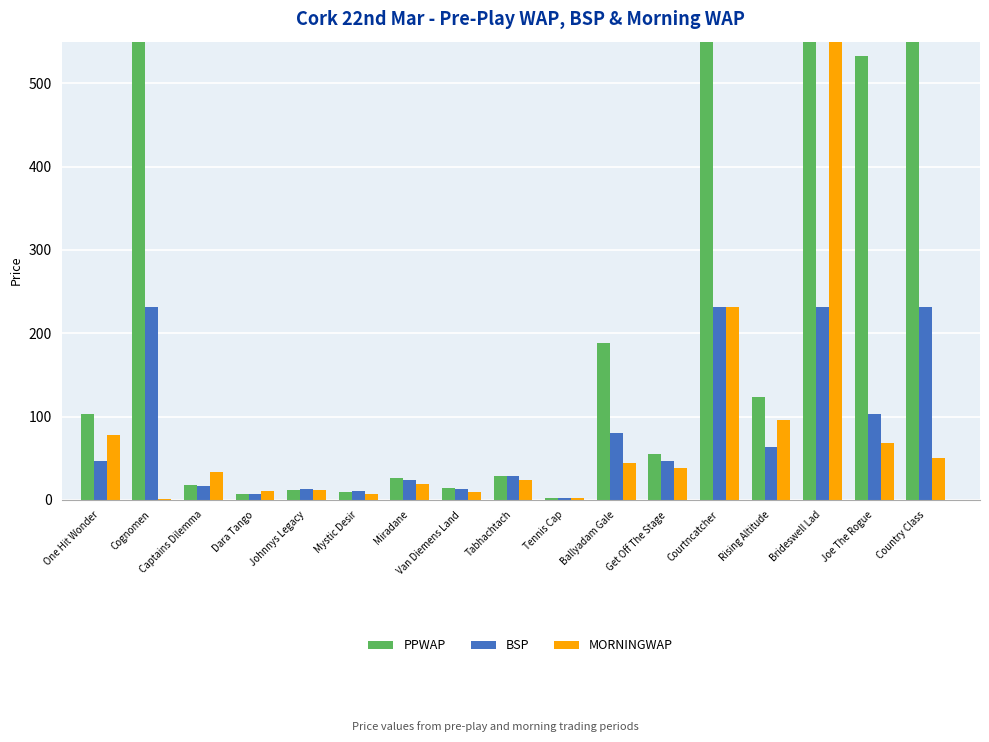

What is the highest value of the BSP series?

230.9